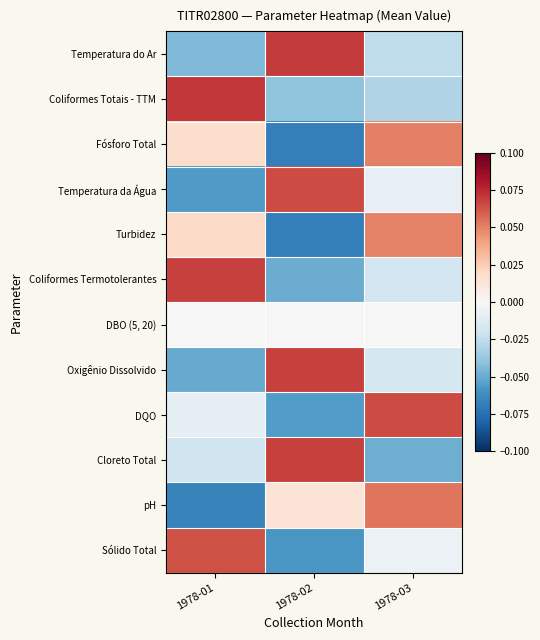

What is the maximum value shown in the chart?

0.1